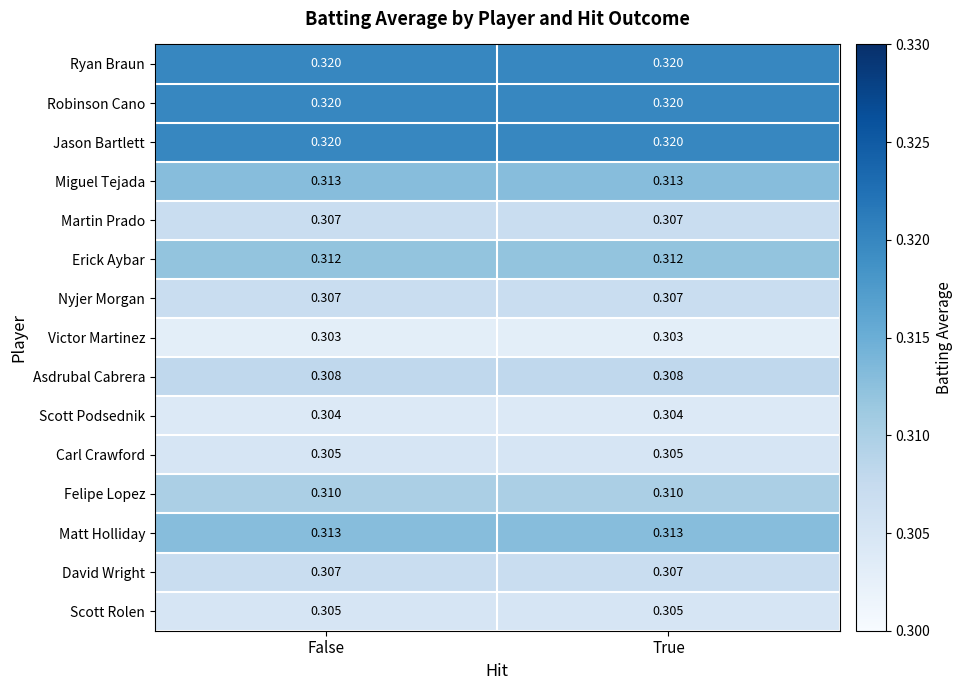

Is the value of Felipe Lopez at True greater than the value of Robinson Cano at True?

No